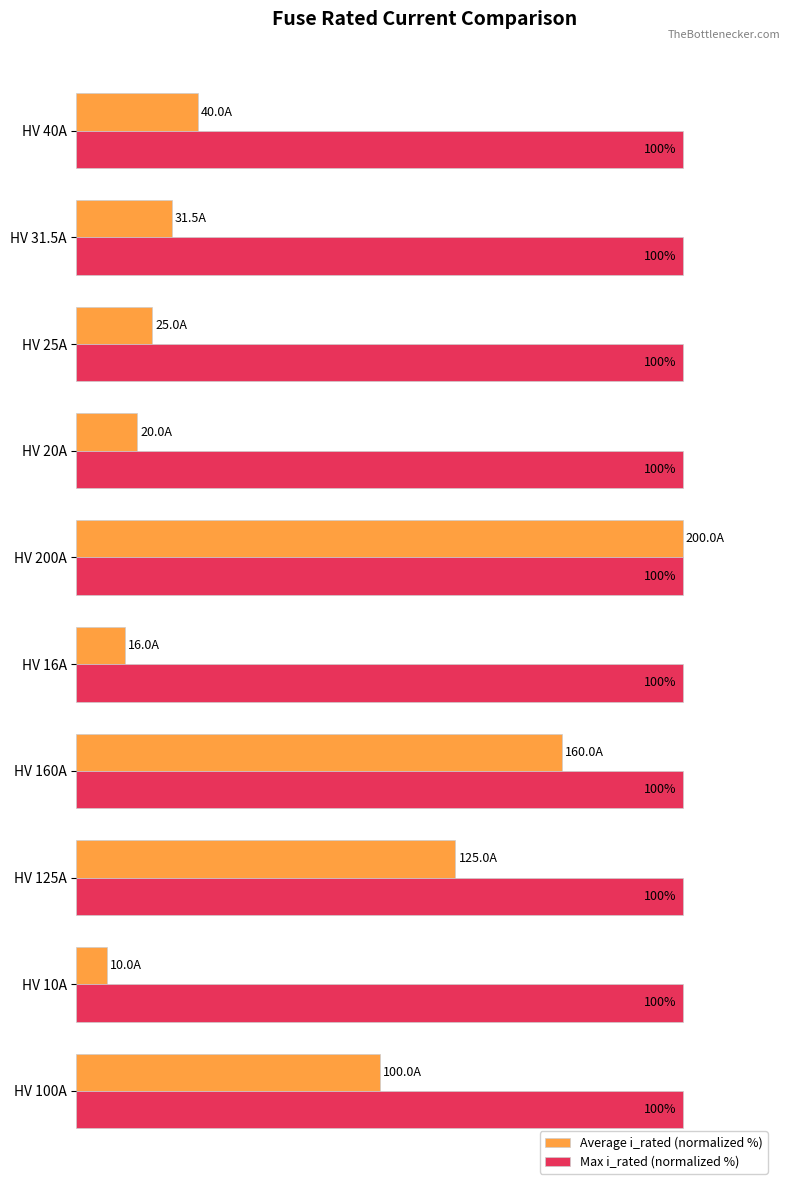

At which label is Average i_rated (normalized %) closest to 52?

HV 100A